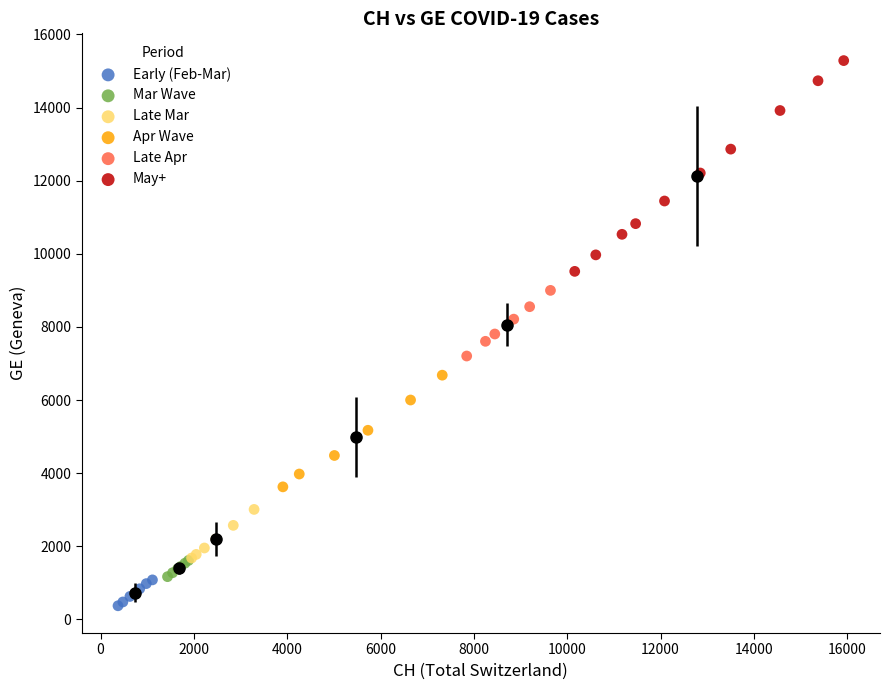

Which series contains the highest Y value?

May+